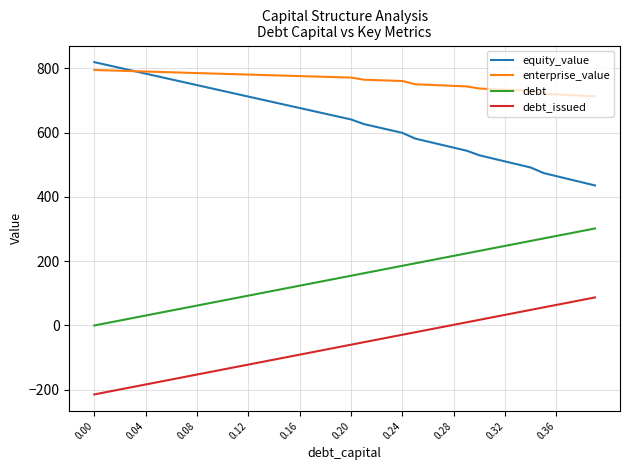

What is the lowest value of the equity_value series?

435.8